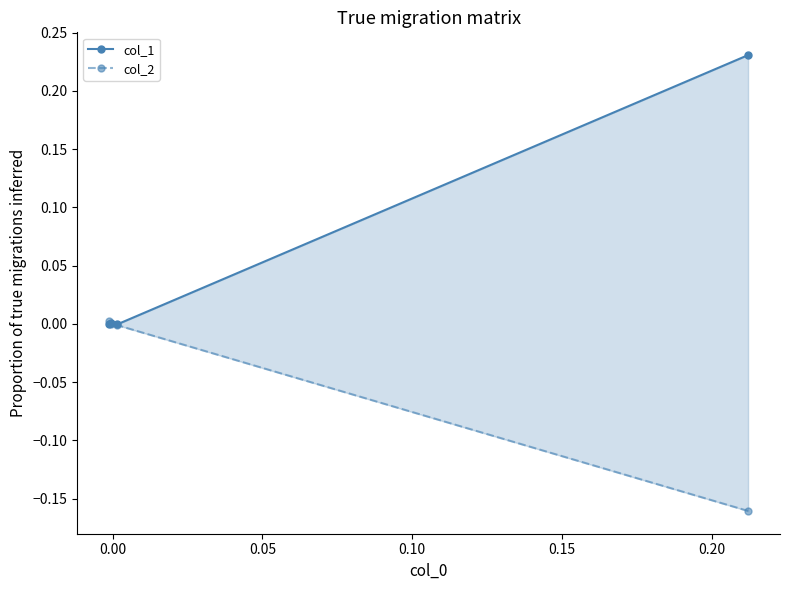

Which series ends up on top after the final intersection of col_2 and col_1?

col_2